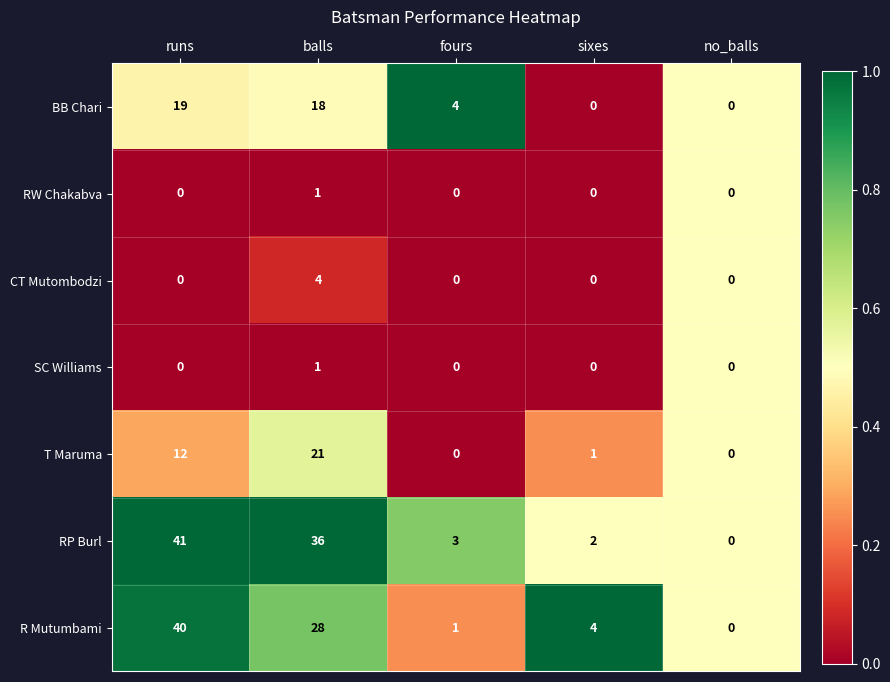

How many SC Williams values are between 0 and 1?

5